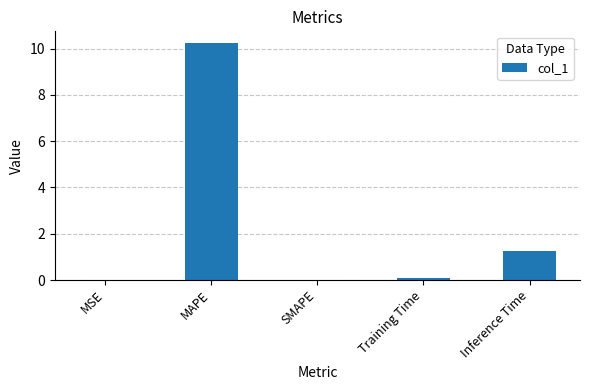

What is the sum of all values?

11.6